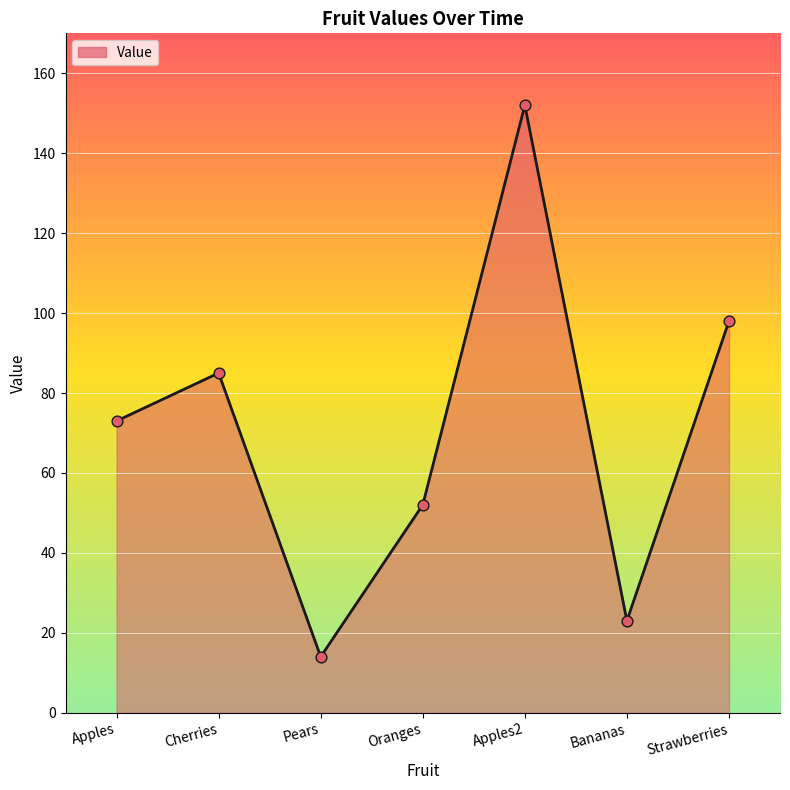

Between Strawberries and Cherries, which is larger?

Strawberries